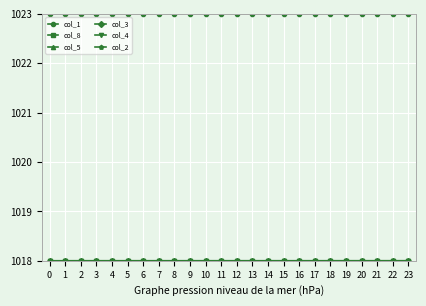

How many lines are shown in the chart?

6